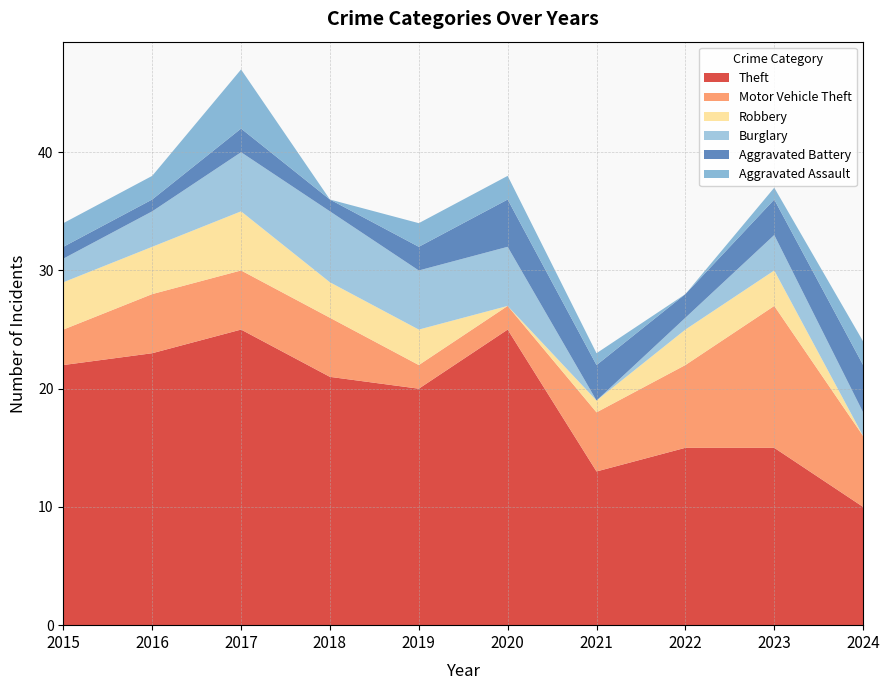

Reading left to right, extract all data points from this chart.

Theft: 22	23	25	21	20	25	13	15	15	10
Motor Vehicle Theft: 3	5	5	5	2	2	5	7	12	6
Robbery: 4	4	5	3	3	0	1	3	3	0
Burglary: 2	3	5	6	5	5	0	1	3	2
Aggravated Battery: 1	1	2	1	2	4	3	2	3	4
Aggravated Assault: 2	2	5	0	2	2	1	0	1	2